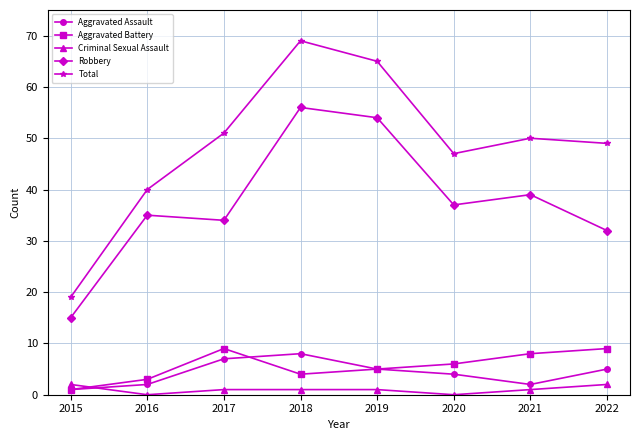

What is the difference between the maximum and minimum values in the Robbery series?

41